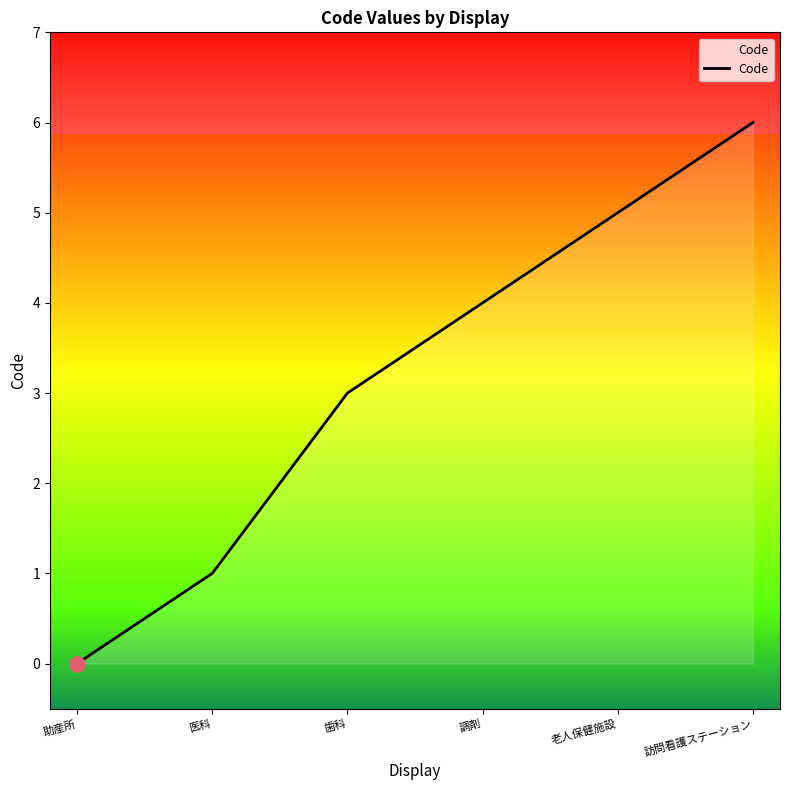

What is the change in value from 歯科 to 調剤?

+1